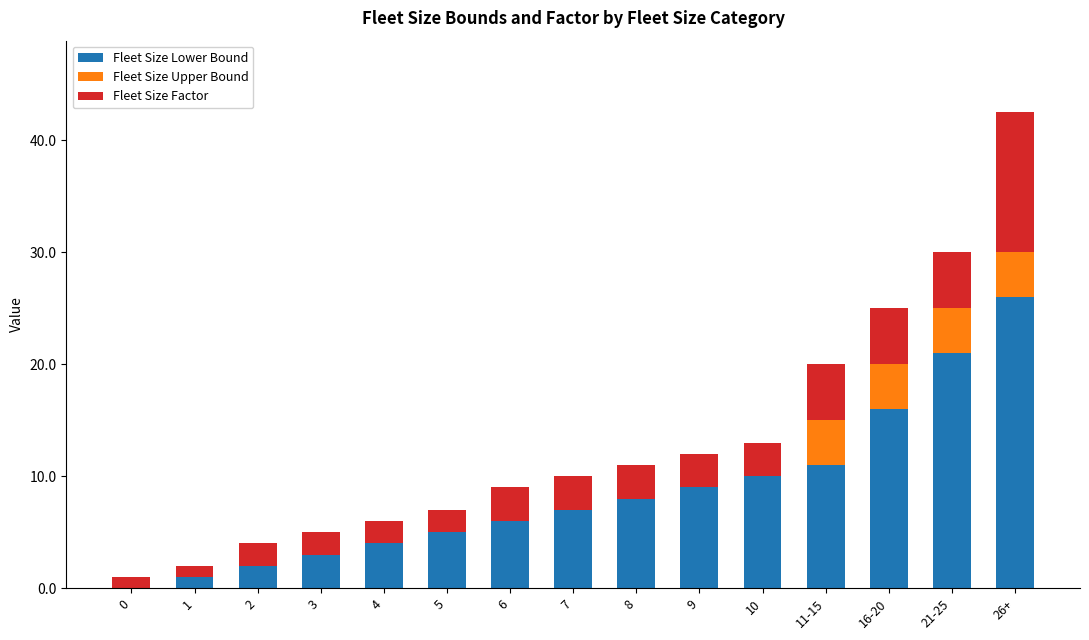

Where is Fleet Size Lower Bound nearest to the value 13?

11-15